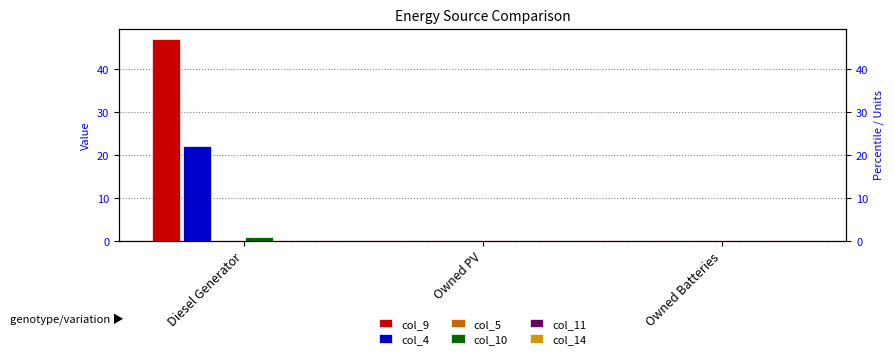

Between Owned Batteries and Diesel Generator, which is larger?

Diesel Generator